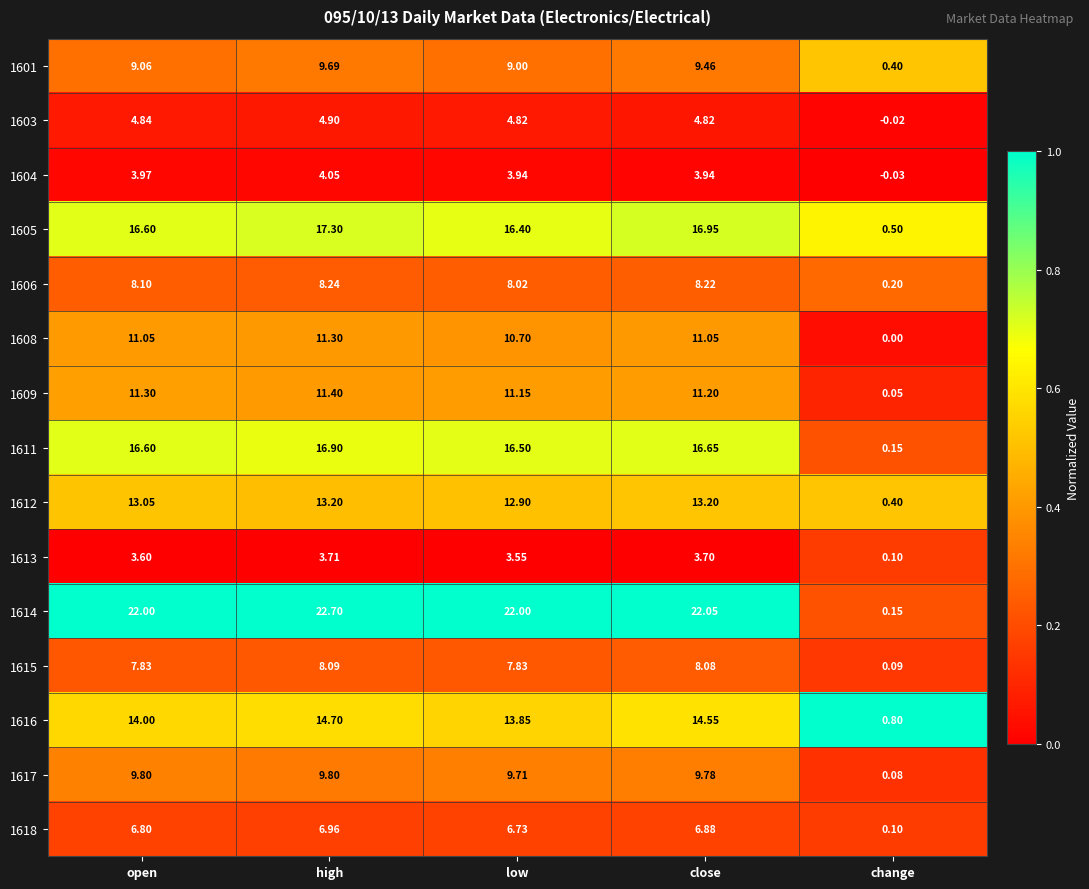

At which category is the sum across all series the highest?

high